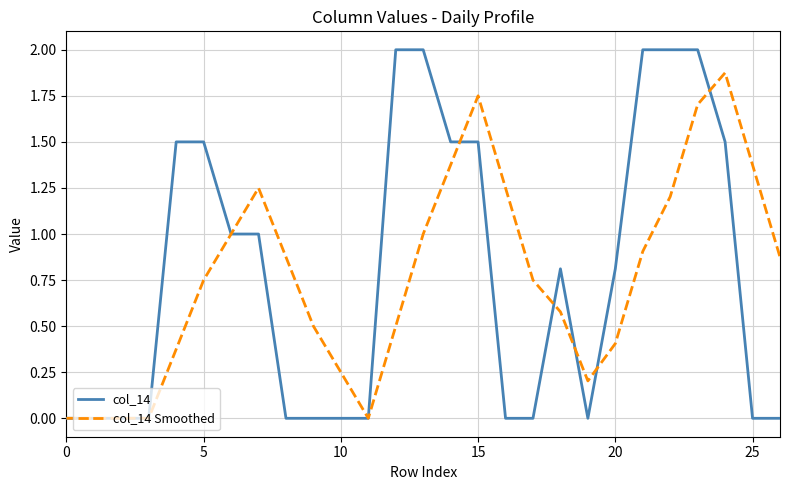

How many categories are shown in the chart?

27